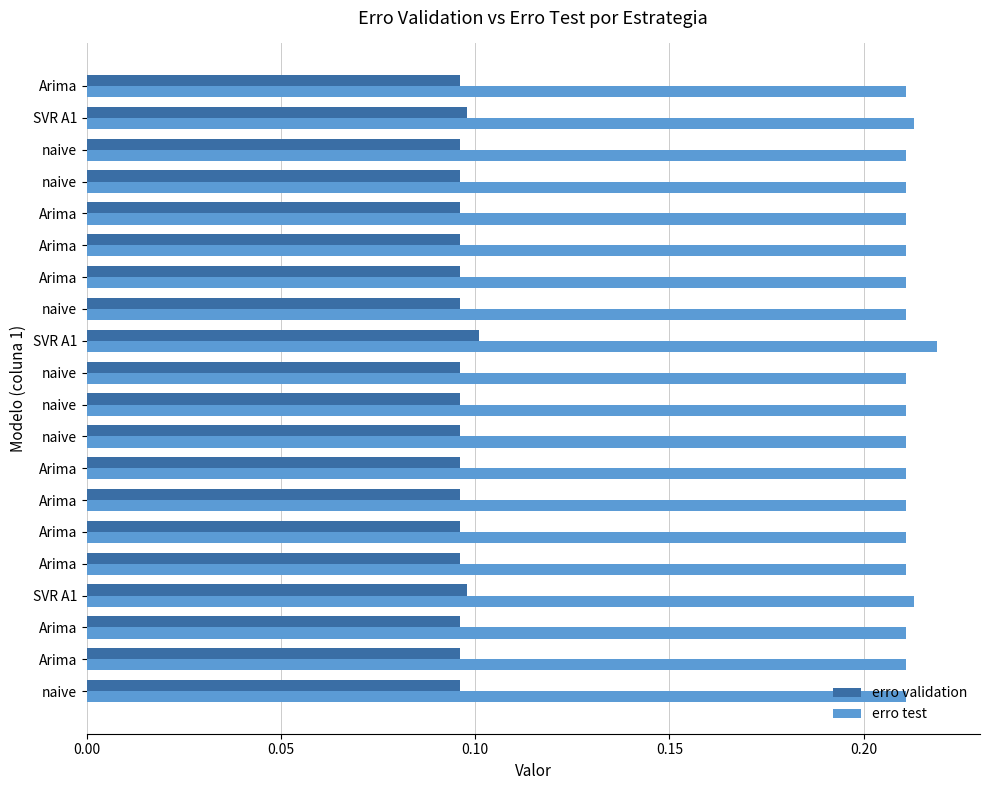

Which series has the largest total across all categories?

erro test